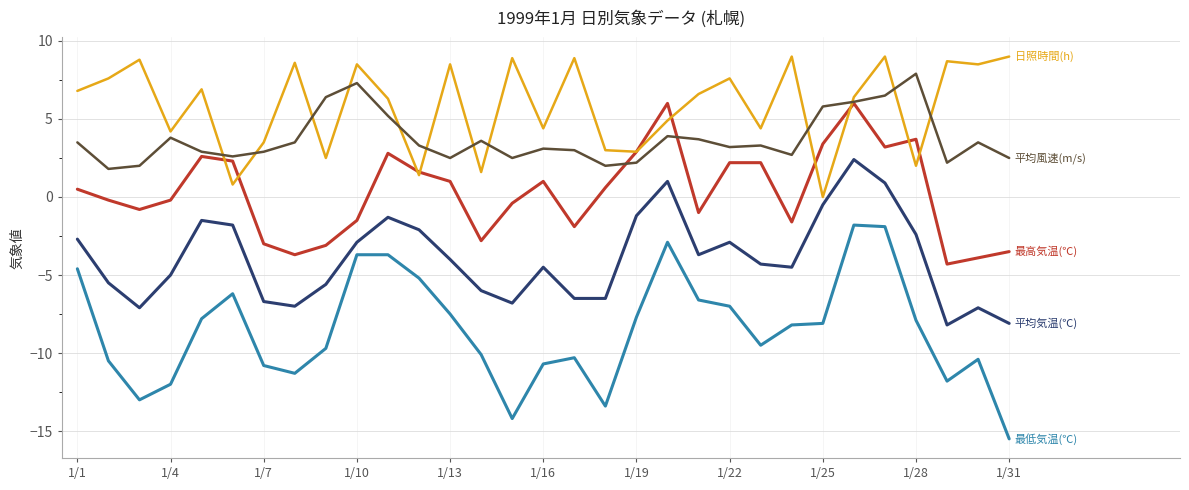

What is the maximum value shown in the chart?

9.0